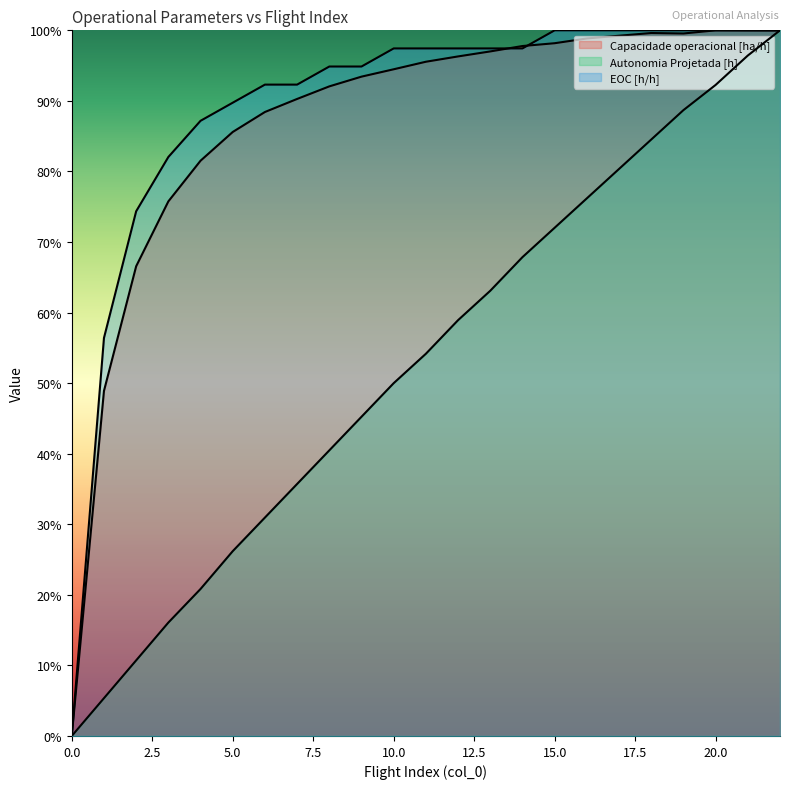

In Capacidade operacional [ha/h], how many points are higher than both neighbors (excluding endpoints)?

2